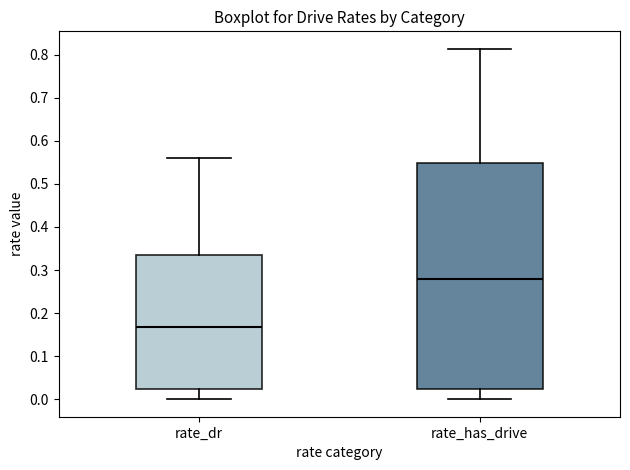

Which box is the tallest, from its lower edge to its upper edge?

rate_has_drive